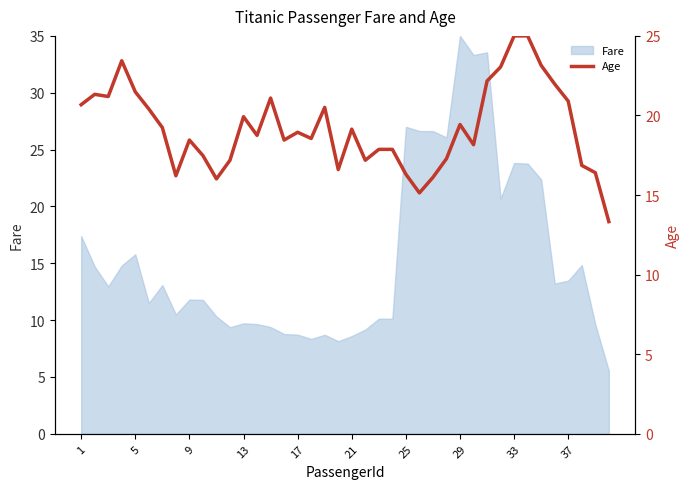

The Fare series shows 8.5 at 1. True or false?

False